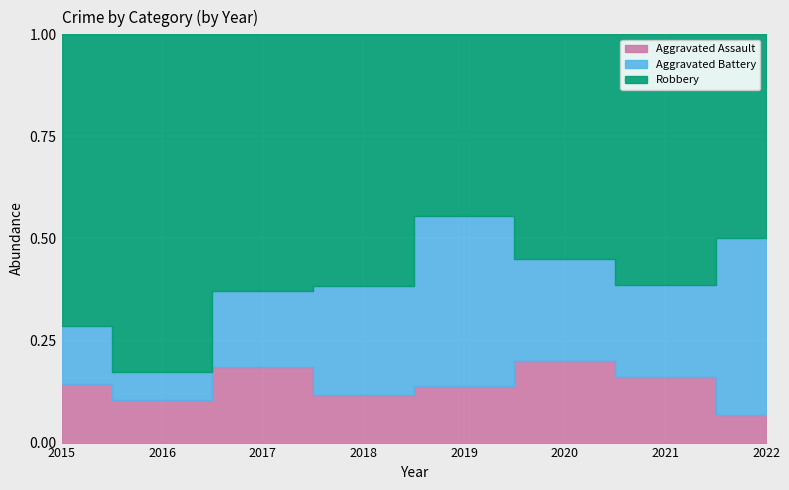

True or false: Aggravated Assault has a value of 8 at 2017.

False